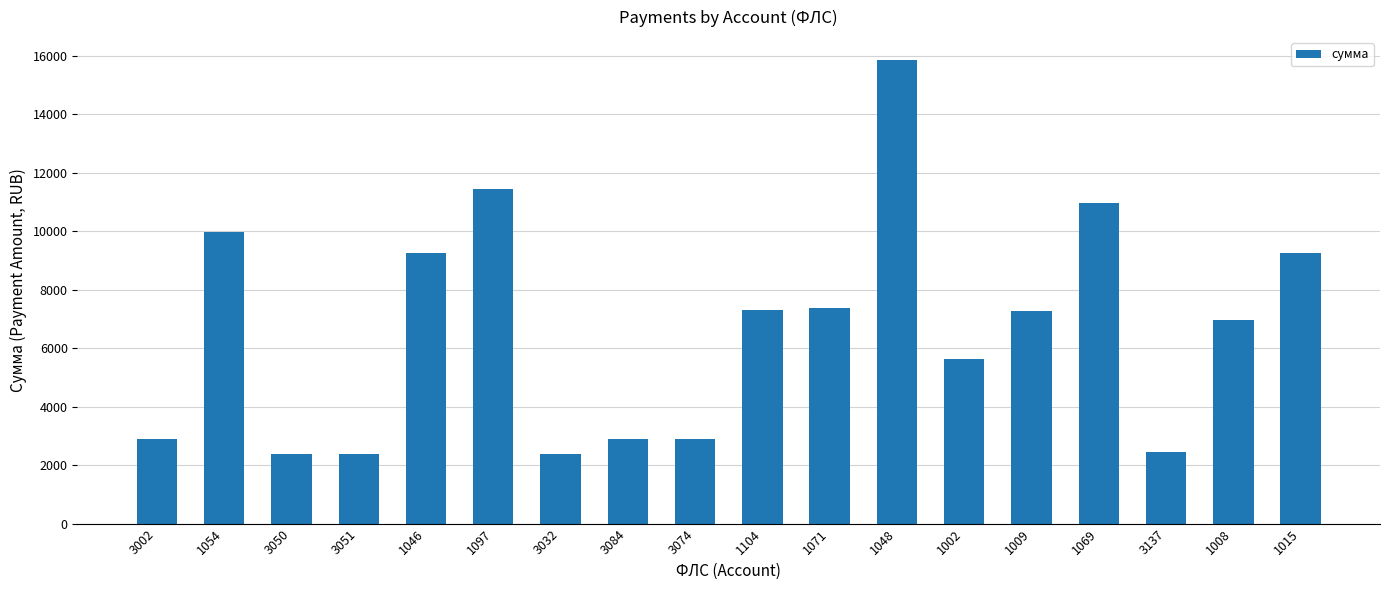

What is the ratio of the value at 1071 to the value at 3074?

2.5